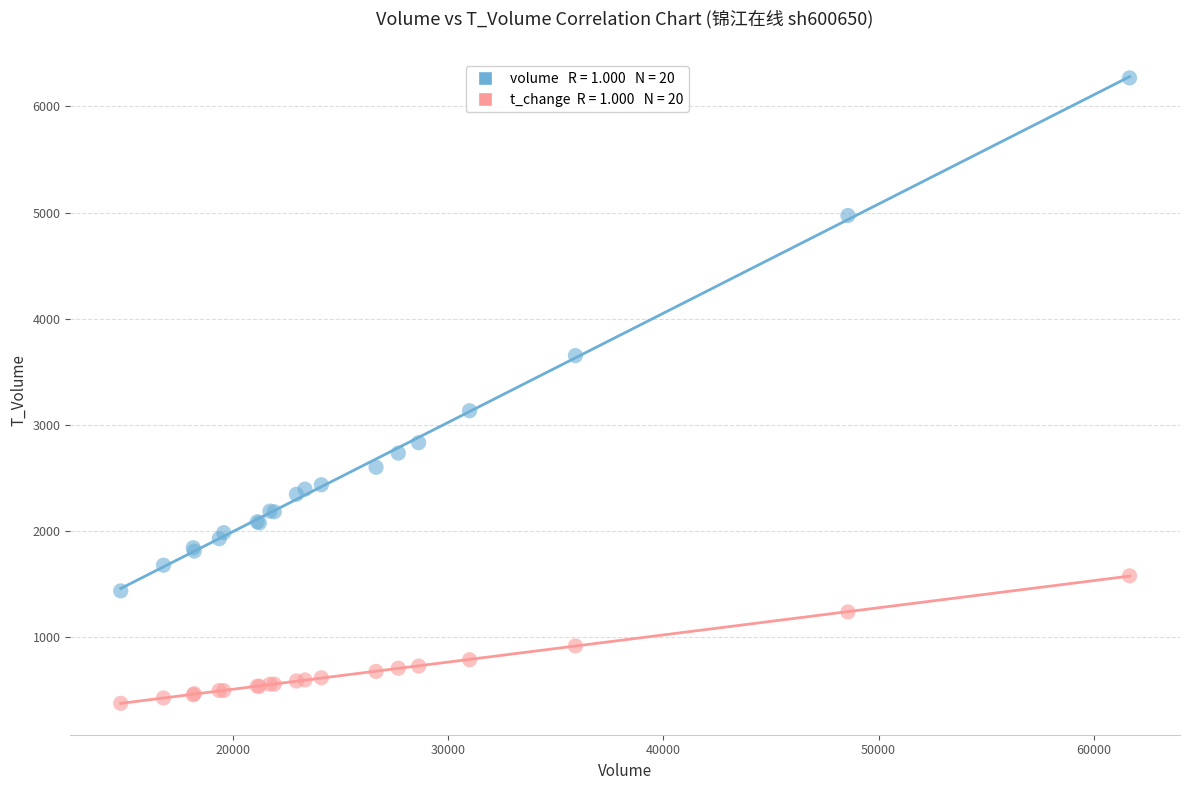

Across all series, what Y value is closest to 3323?

3134